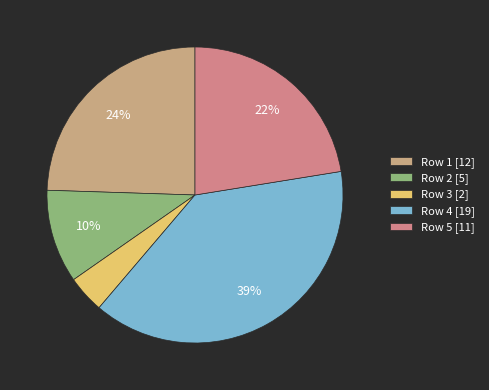

Which category has the smallest portion of the pie?

Row 3